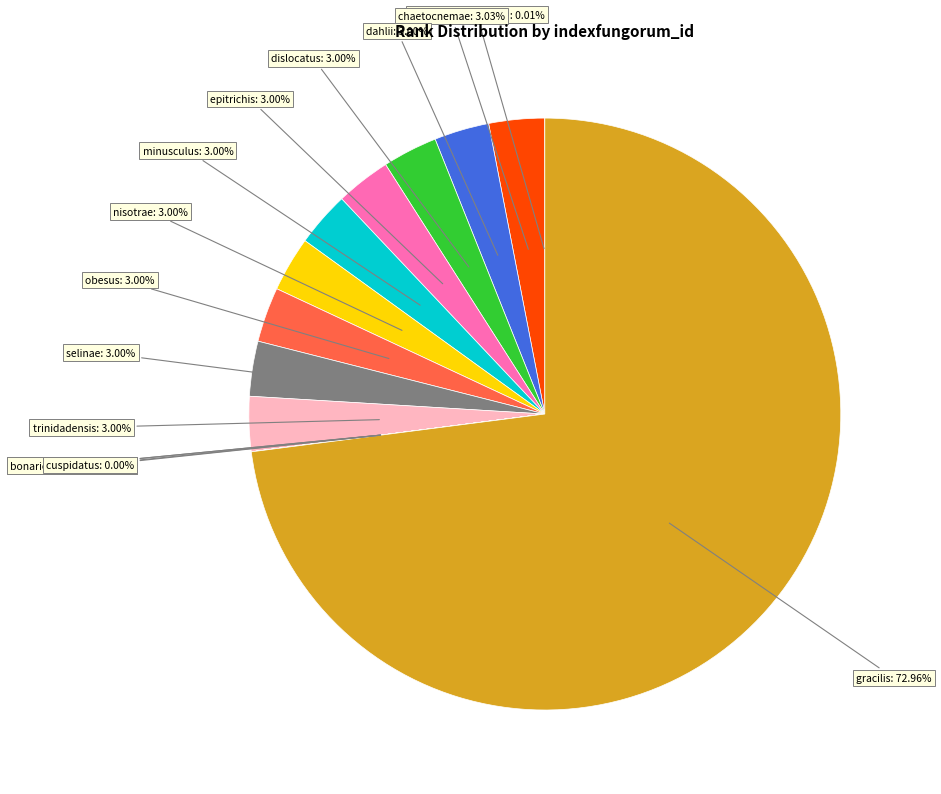

Is there any slice that represents more than half of the pie?

Yes